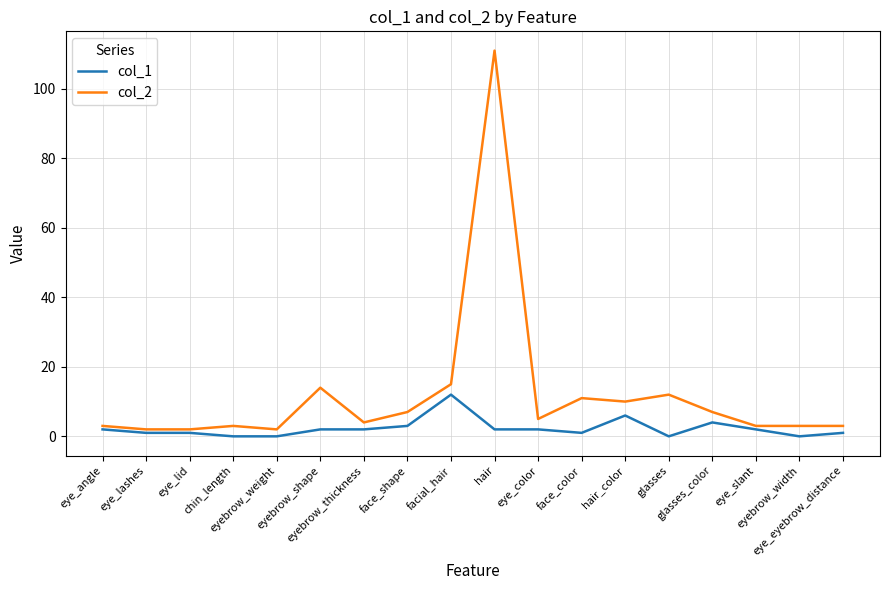

Rank the series at eyebrow_weight from highest to lowest value.

col_2, col_1